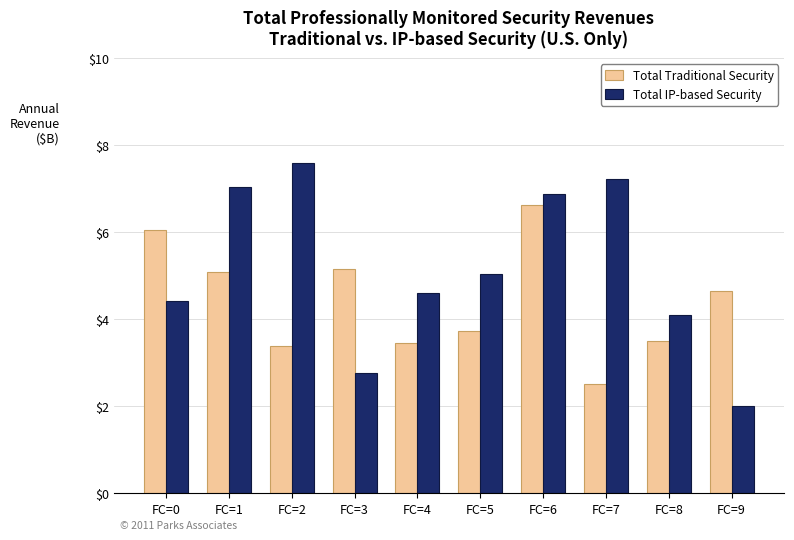

Which series has the largest range (max minus min)?

Total IP-based Security